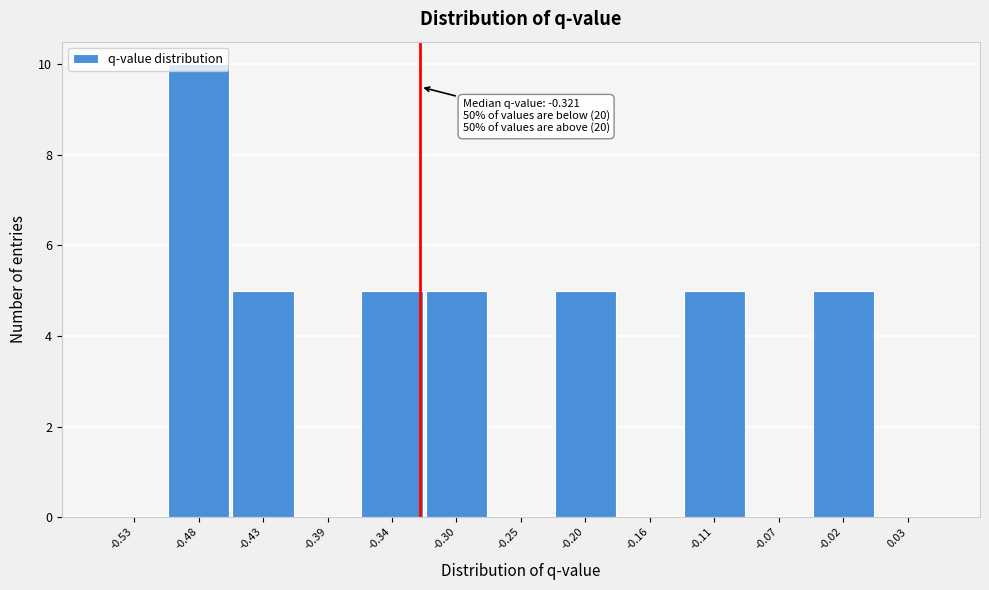

Which range on the x-axis has the tallest bar?

-0.500 to -0.455